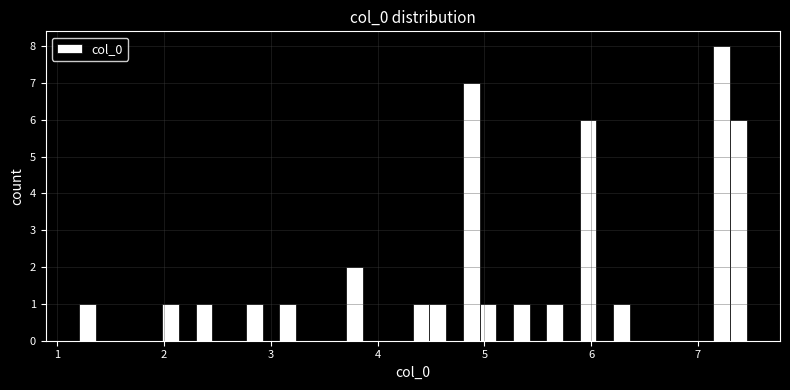

Around what value on the x-axis is the tallest bar? Give the approximate position of its centre, as read against the axis.

7.2